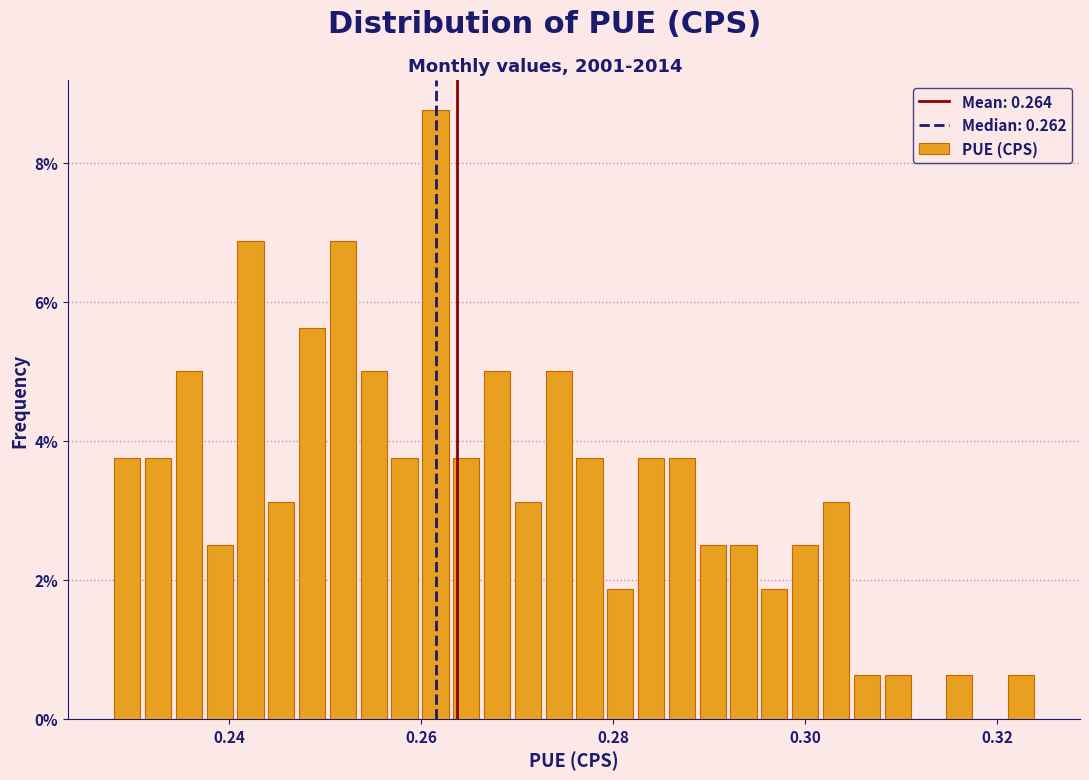

Around what value on the x-axis is the tallest bar? Give the approximate position of its centre, as read against the axis.

0.262